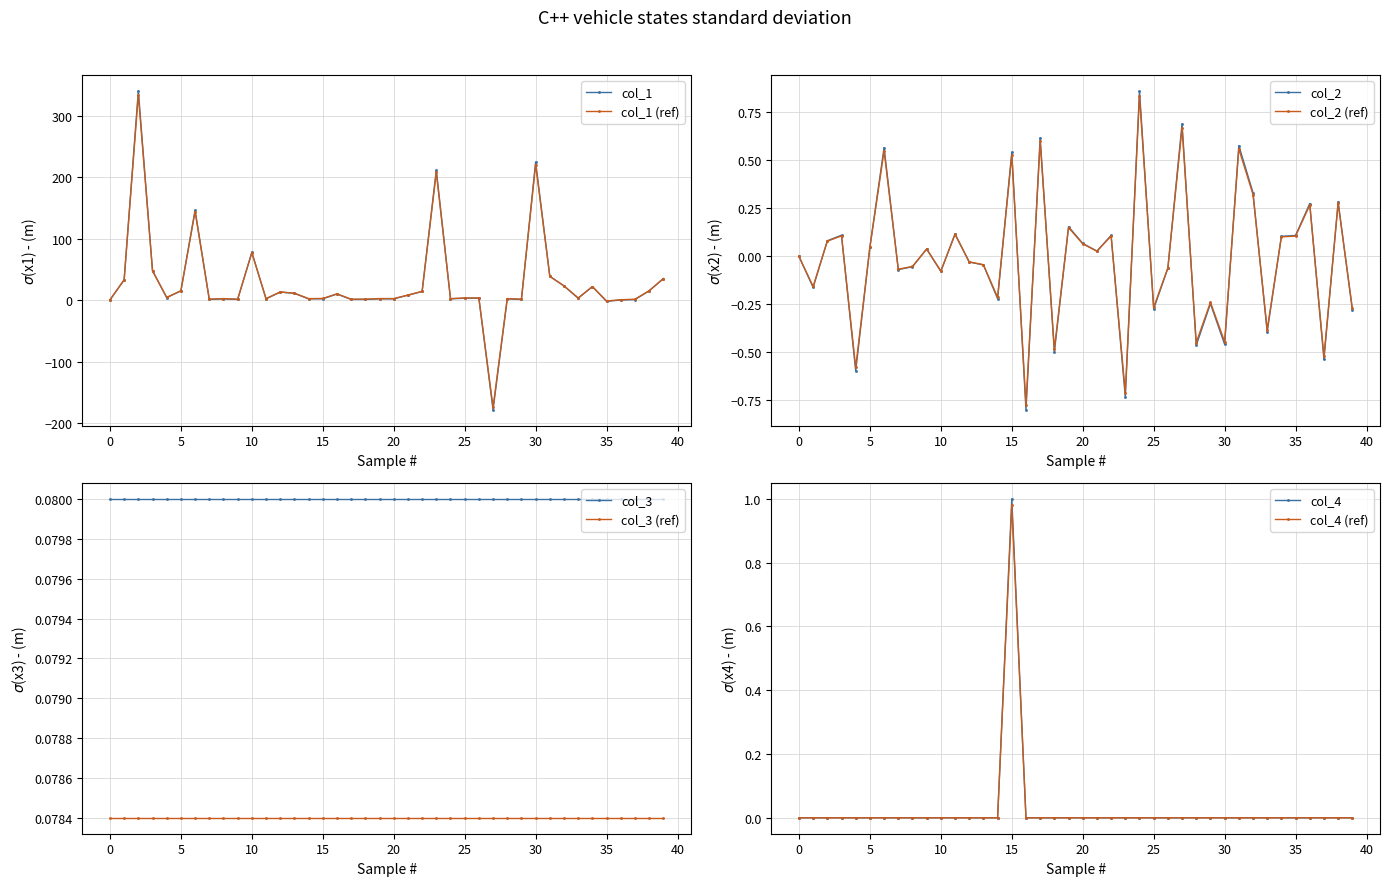

True or false: col_4 has a value of 0.0 at 39.

True